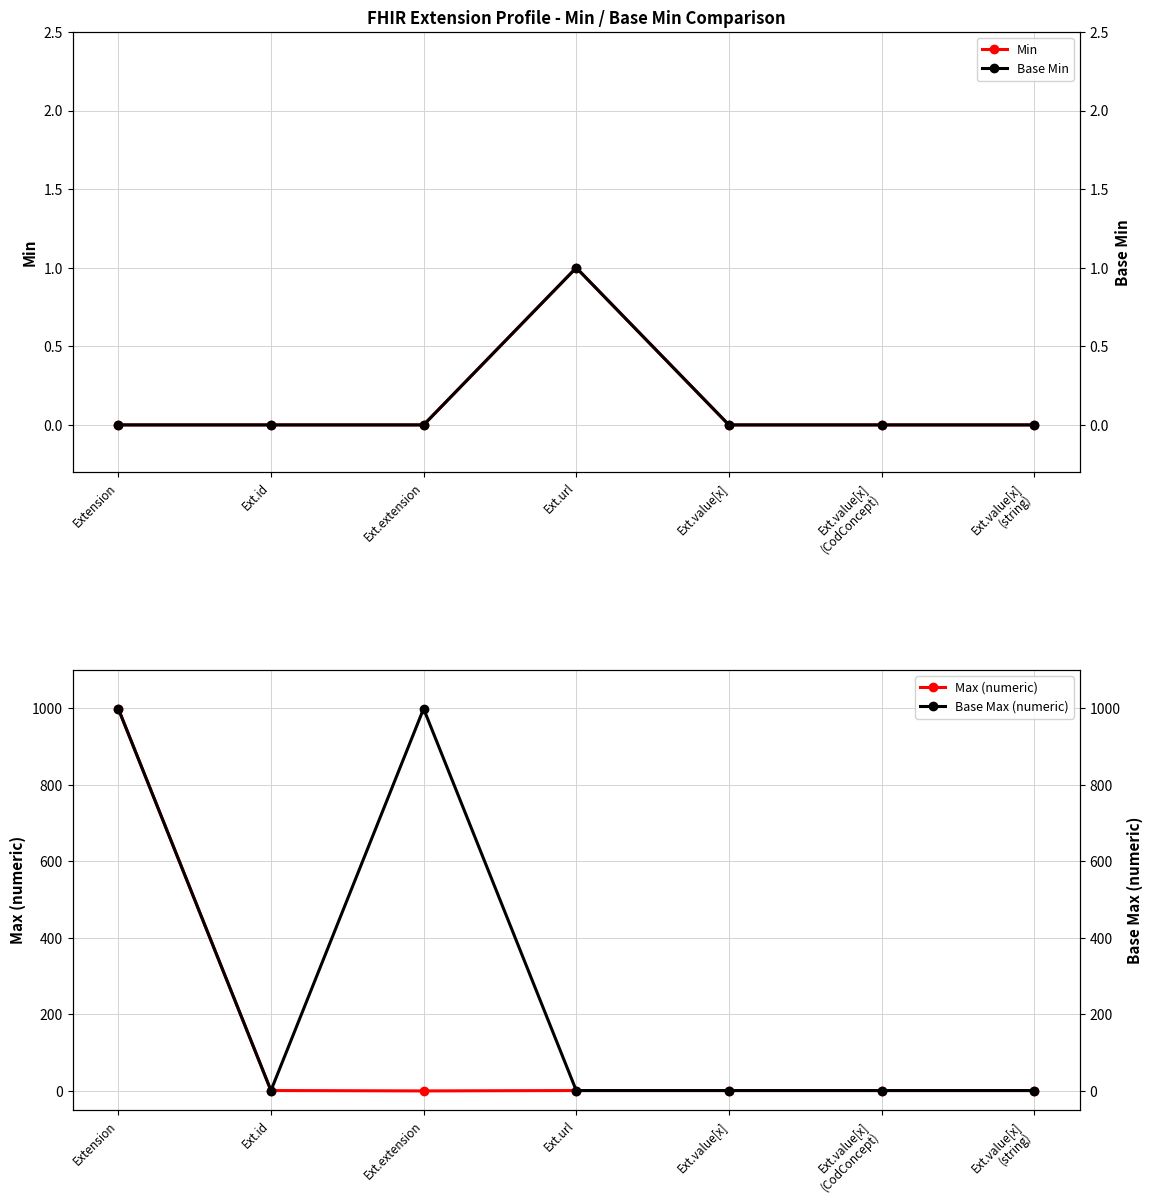

The value of Min at Ext.value[x] is 0. True or false?

True